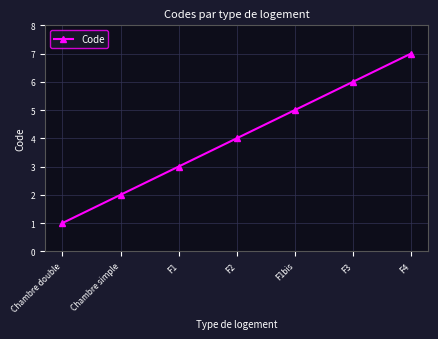

The value at F3 is 6. True or false?

True